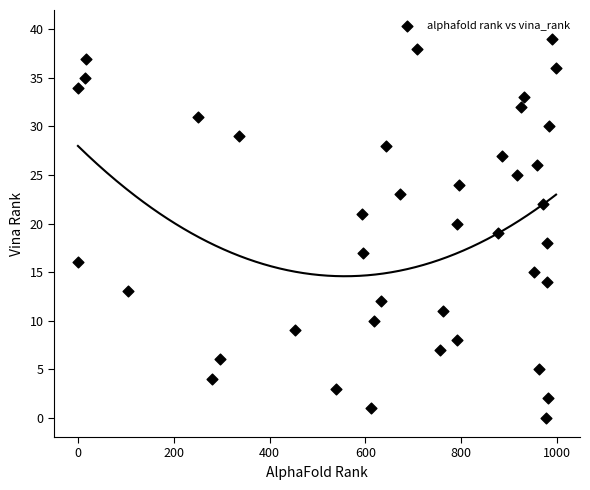

What is the range of X values (max minus min)?

998